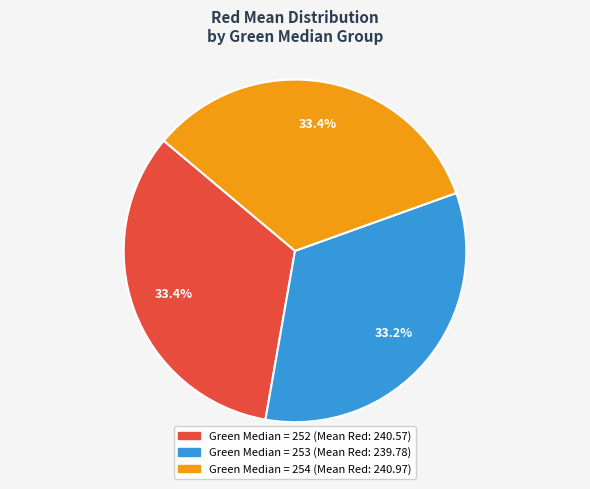

Does any single category account for the majority?

No